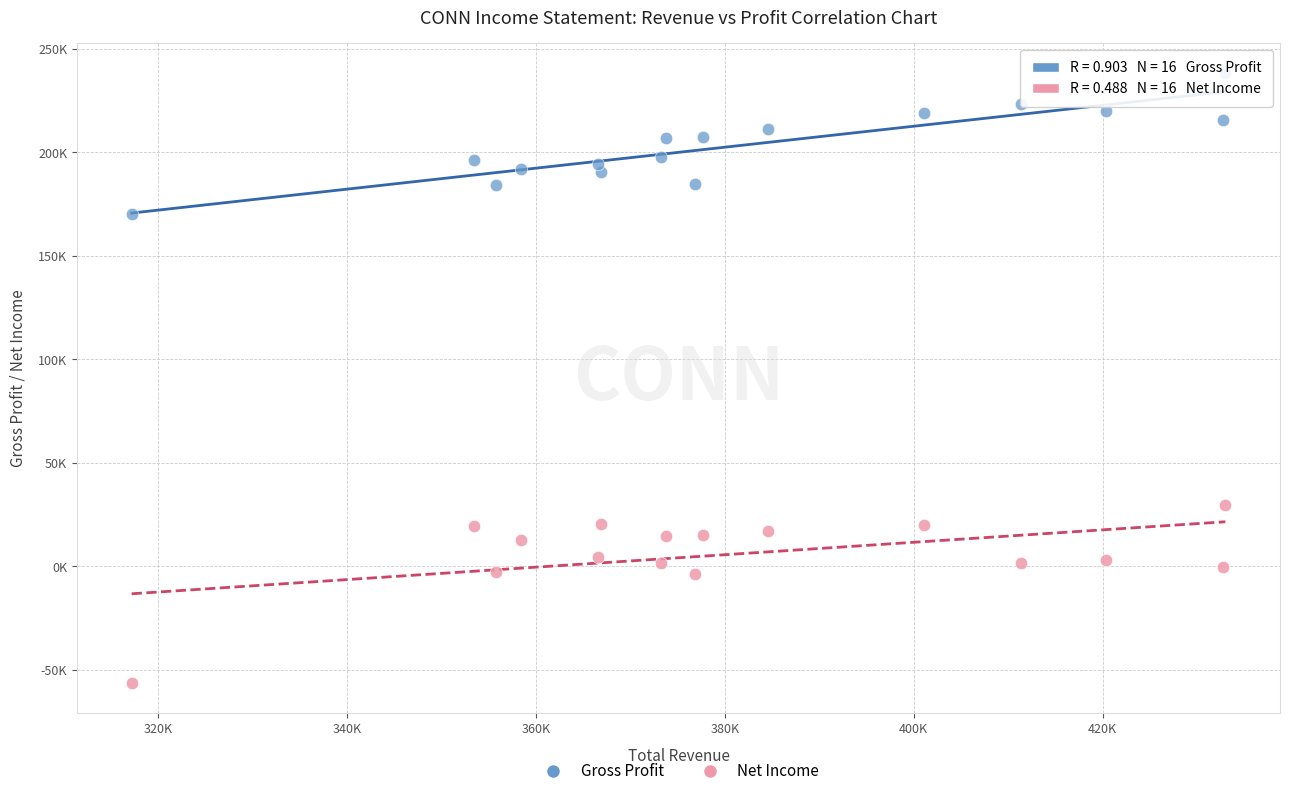

Which series has the widest spread of Y values?

Net Income